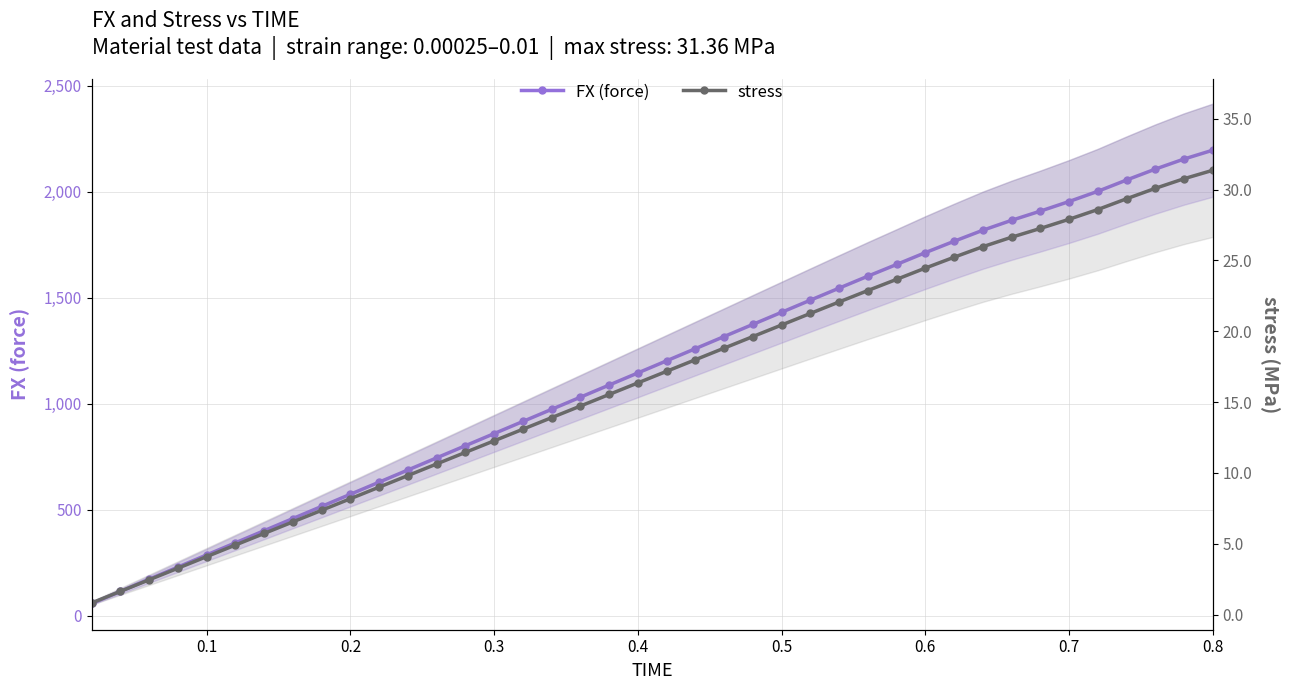

List the series in order of their peak value, highest first.

FX (force), stress